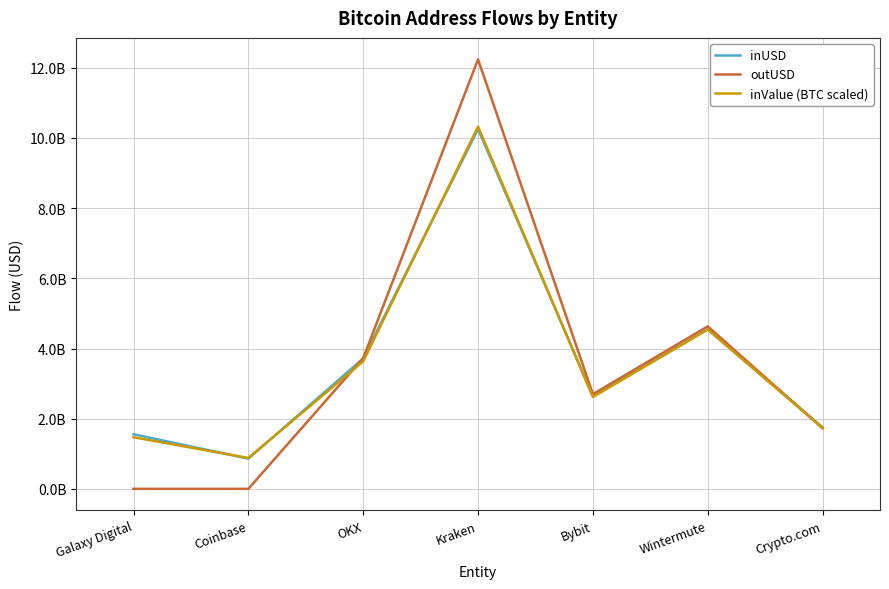

Does the chart display data point markers on the line(s)?

No